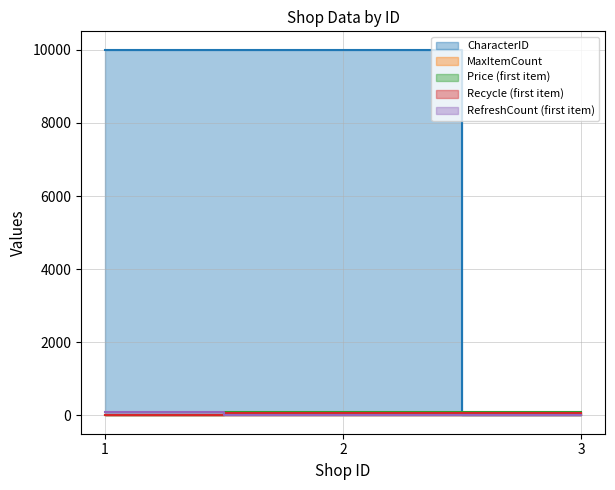

What is the sum of all Item_first values?

22